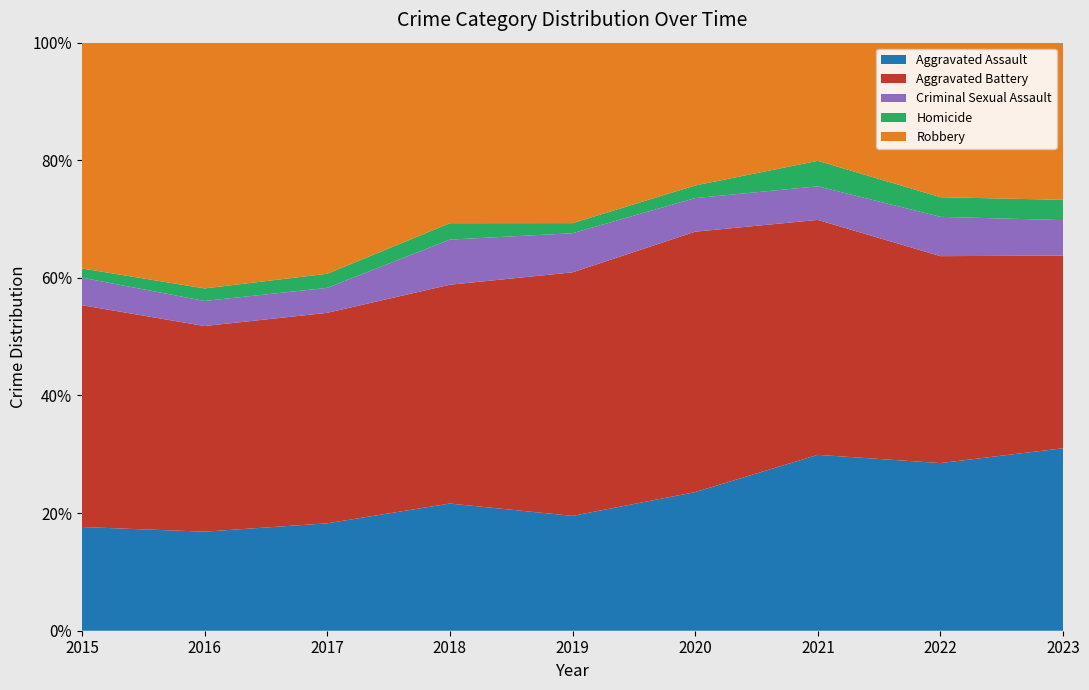

Reading right to left, list all the values displayed in this chart.

Aggravated Assault: 2023=36	2022=128	2021=131	2020=99	2019=91	2018=93	2017=99	2016=79	2015=79
Aggravated Battery: 2023=38	2022=158	2021=175	2020=186	2019=193	2018=160	2017=194	2016=164	2015=169
Criminal Sexual Assault: 2023=7	2022=30	2021=25	2020=24	2019=31	2018=33	2017=23	2016=20	2015=21
Homicide: 2023=4	2022=15	2021=19	2020=9	2019=8	2018=12	2017=13	2016=10	2015=7
Robbery: 2023=31	2022=118	2021=88	2020=102	2019=143	2018=132	2017=213	2016=196	2015=172